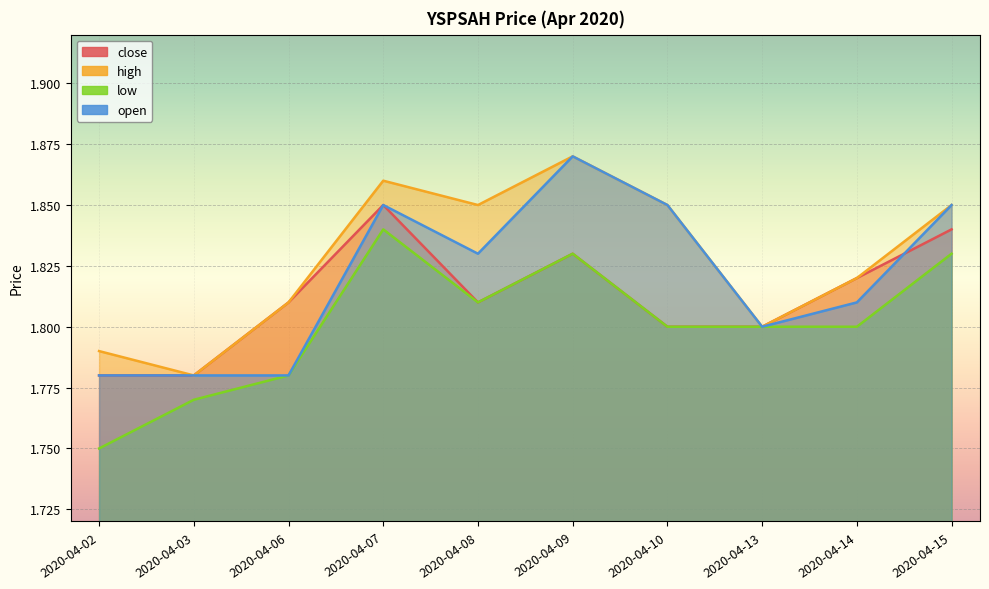

What is the minimum value for high?

1.8